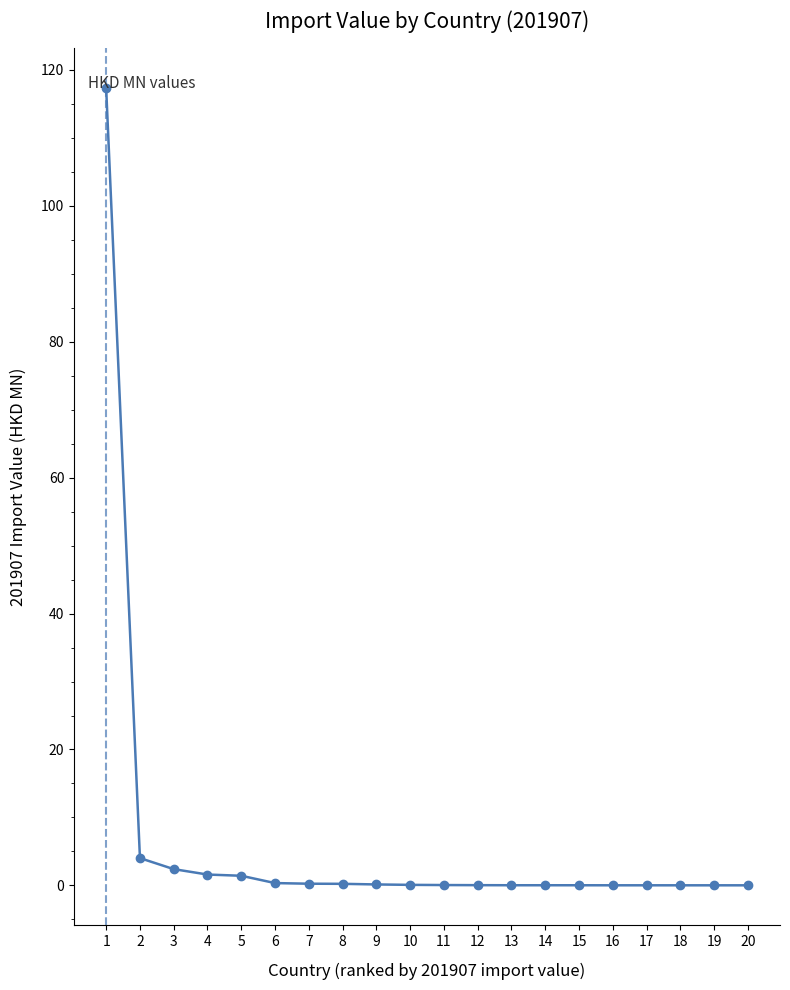

The chart shows a value of 0.1 at 11. True or false?

True